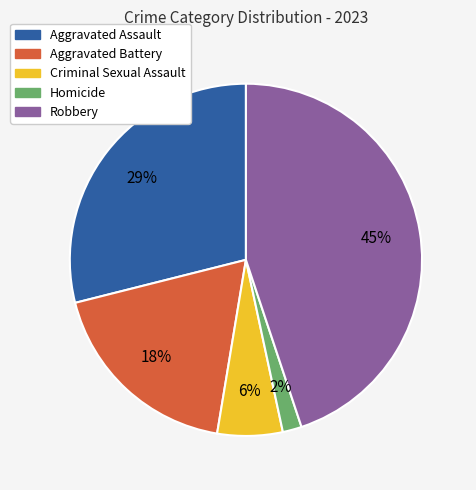

To the nearest percent, what portion does Criminal Sexual Assault represent?

6%